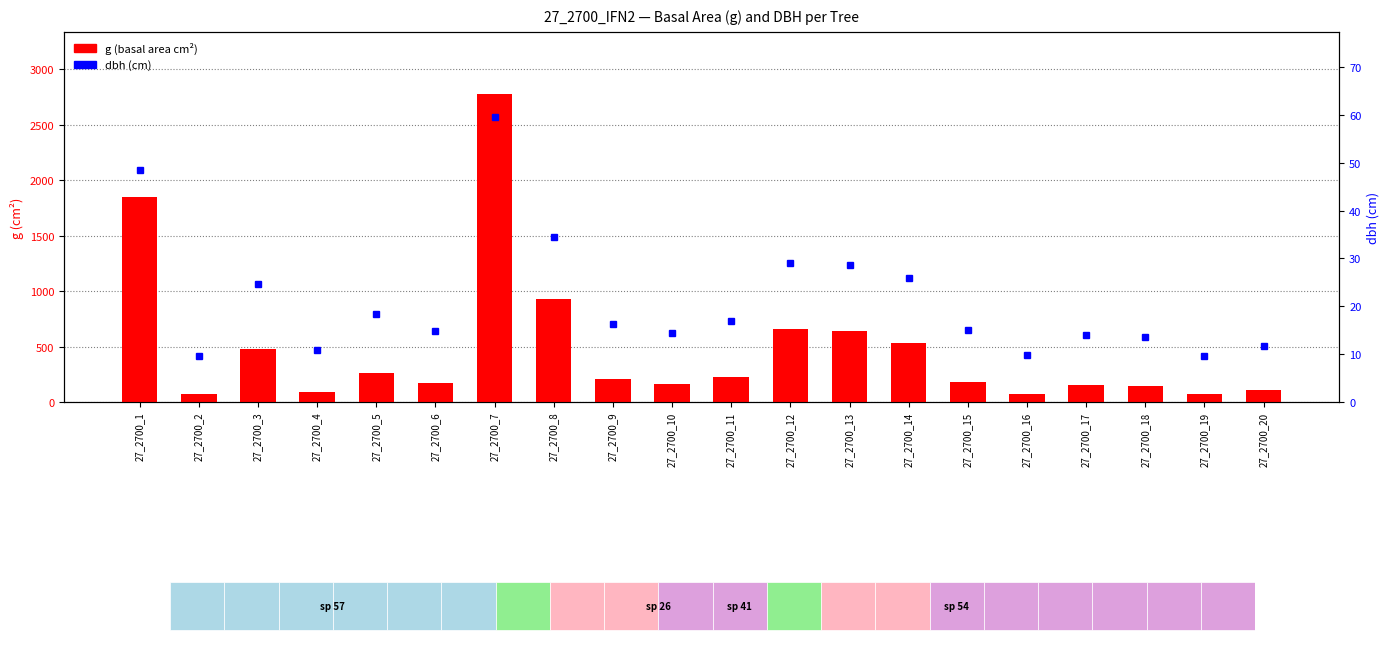

What is the total value across all series at 27_2700_7?

2840.0